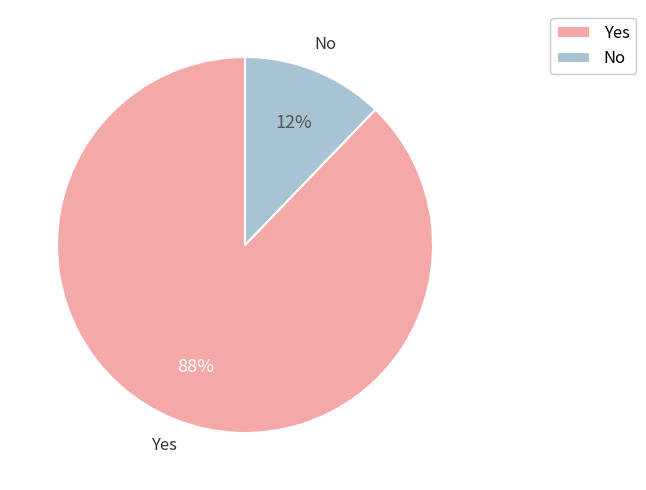

Between No and Yes, which is larger?

Yes